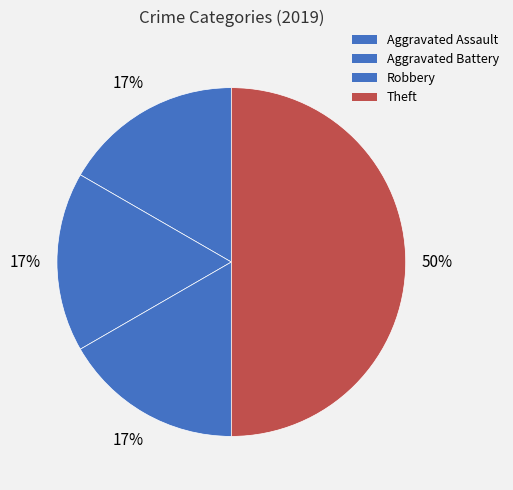

How many segments does this pie chart have?

4